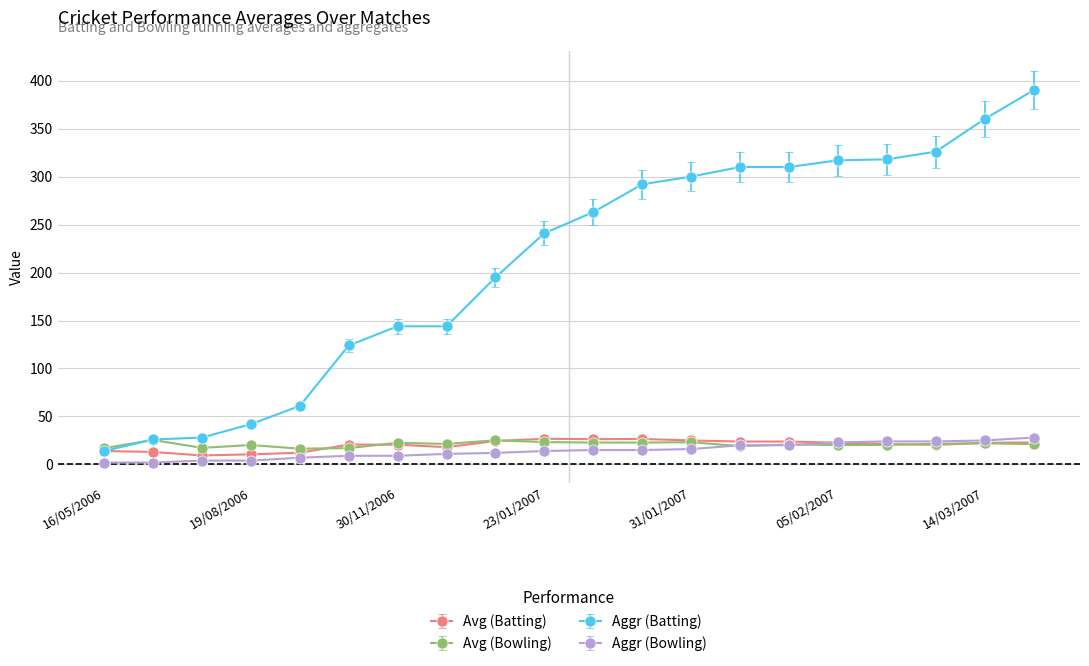

True or false: Aggr (Bowling) and Aggr (Batting) cross at least once.

False